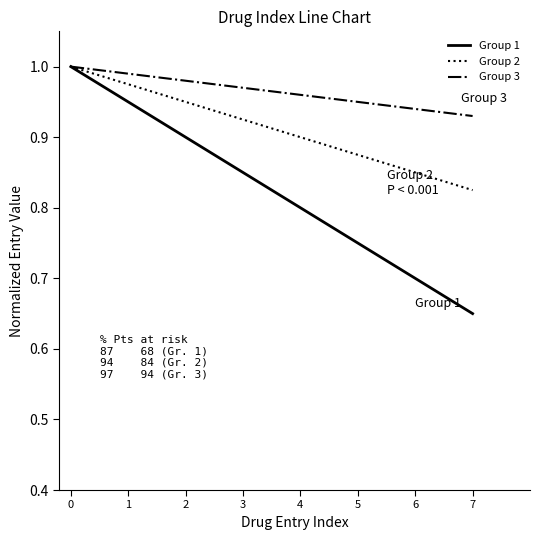

What are all the series names shown in the legend?

Group 1, Group 2, Group 3